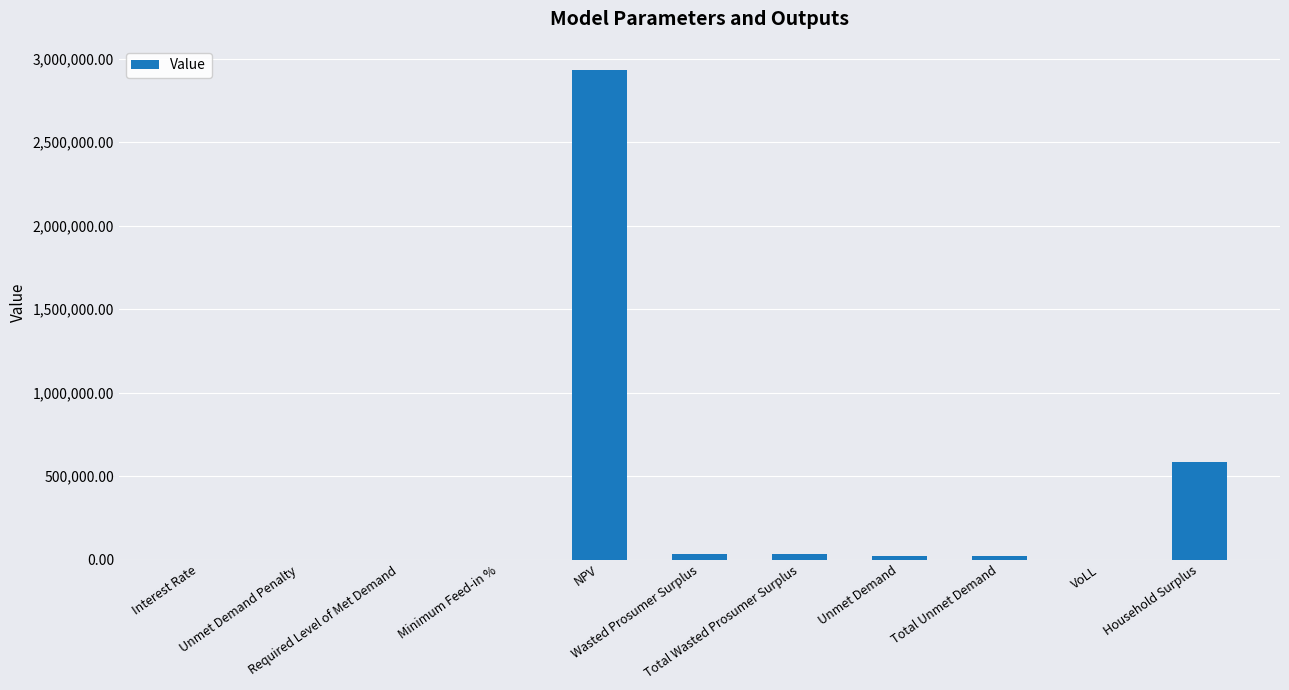

What is the maximum value shown in the chart?

2930361.4